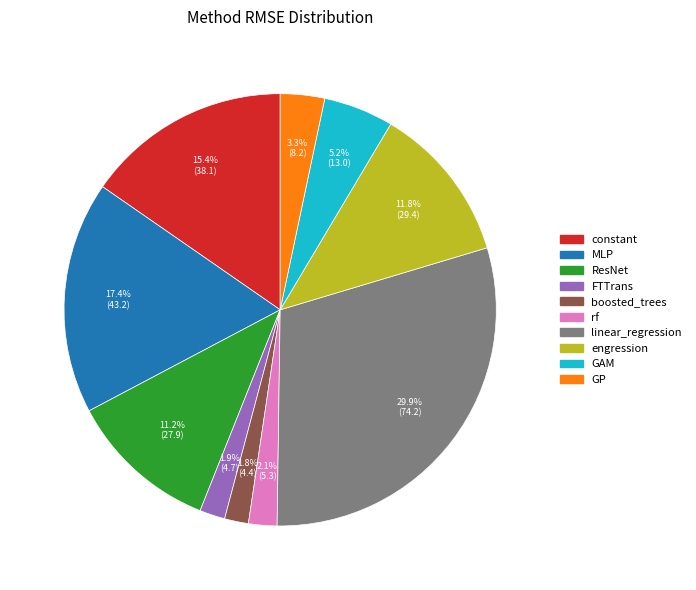

What percentage is the boosted_trees slice, to the nearest percent?

2%